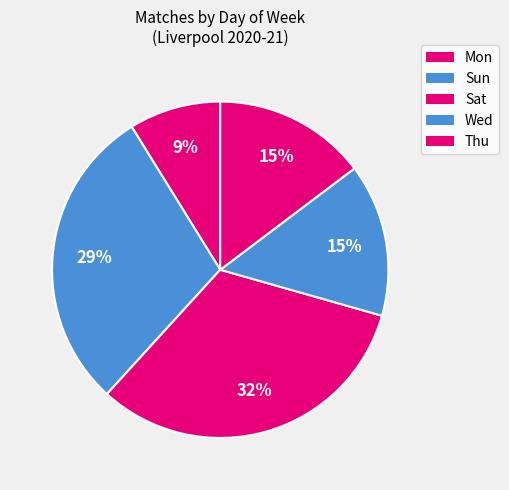

How many slices are in this pie chart?

5